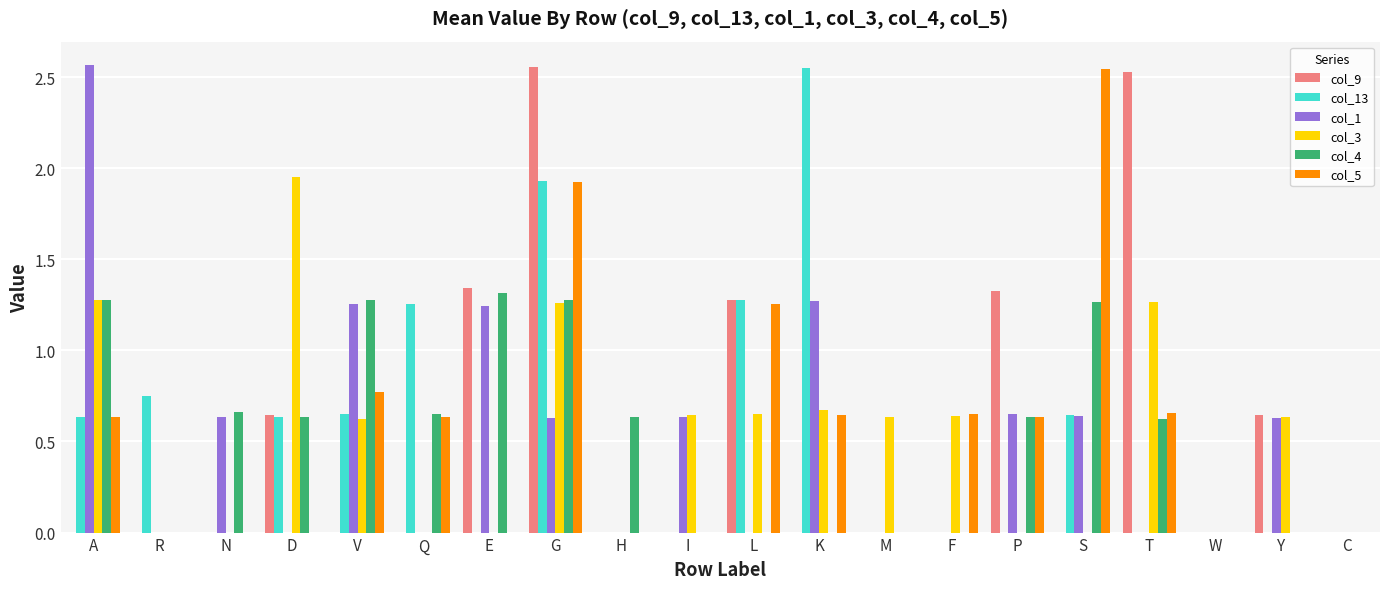

What is the sum of all col_5 values?

10.3